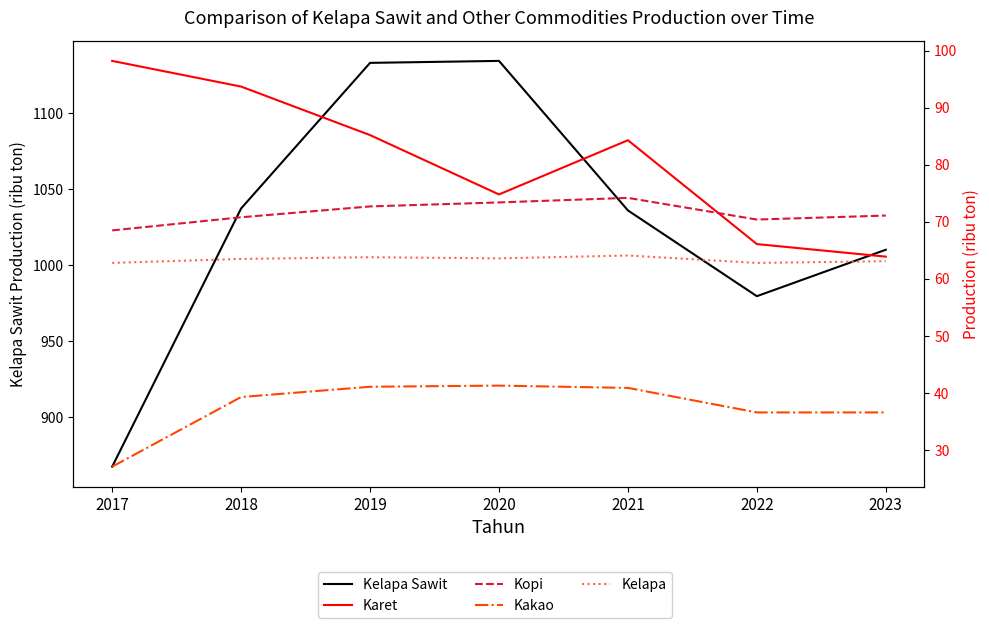

Where is the first local maximum for Kakao?

2020